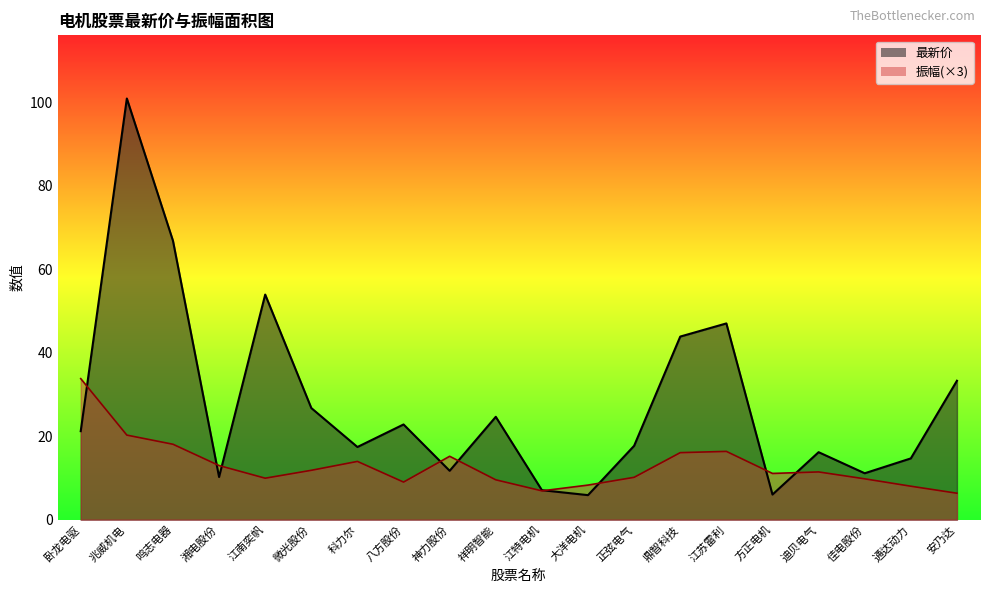

Which category has the lowest value in the 最新价 series?

大洋电机